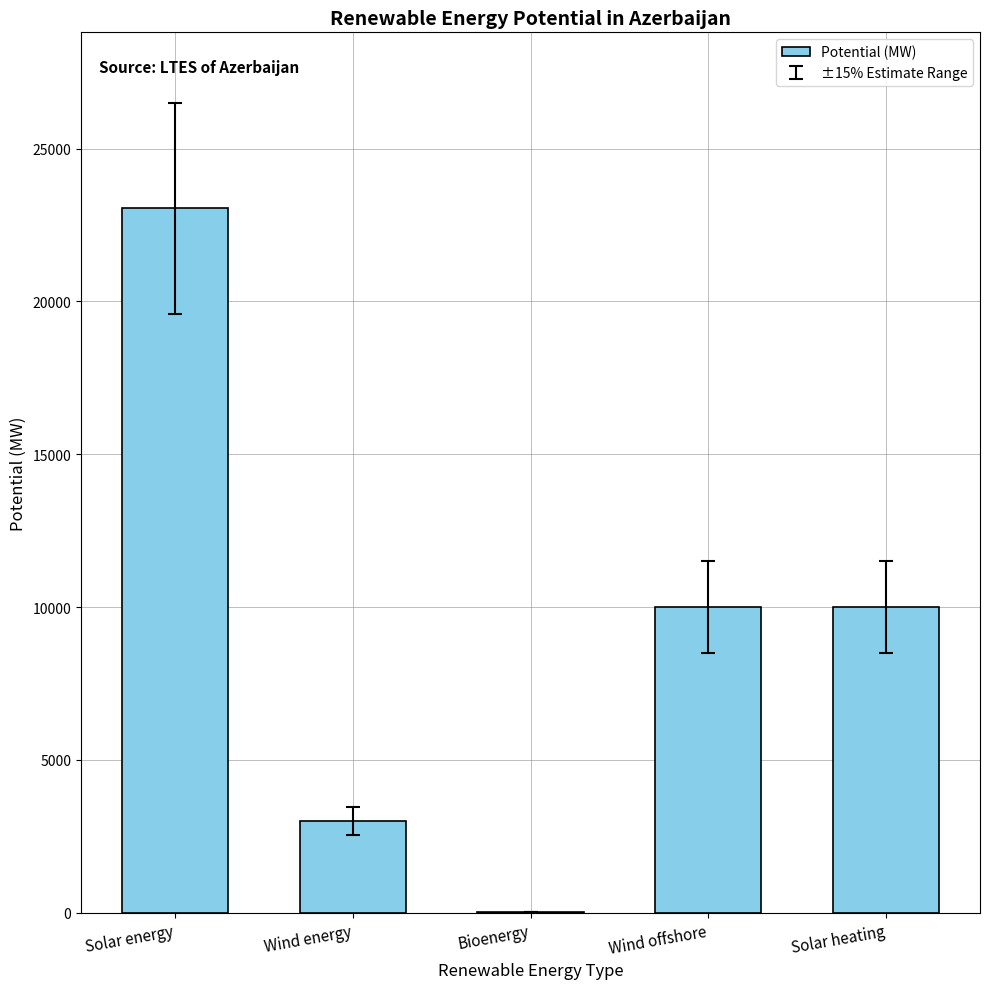

Which has a higher value, Wind energy or Solar heating?

Solar heating